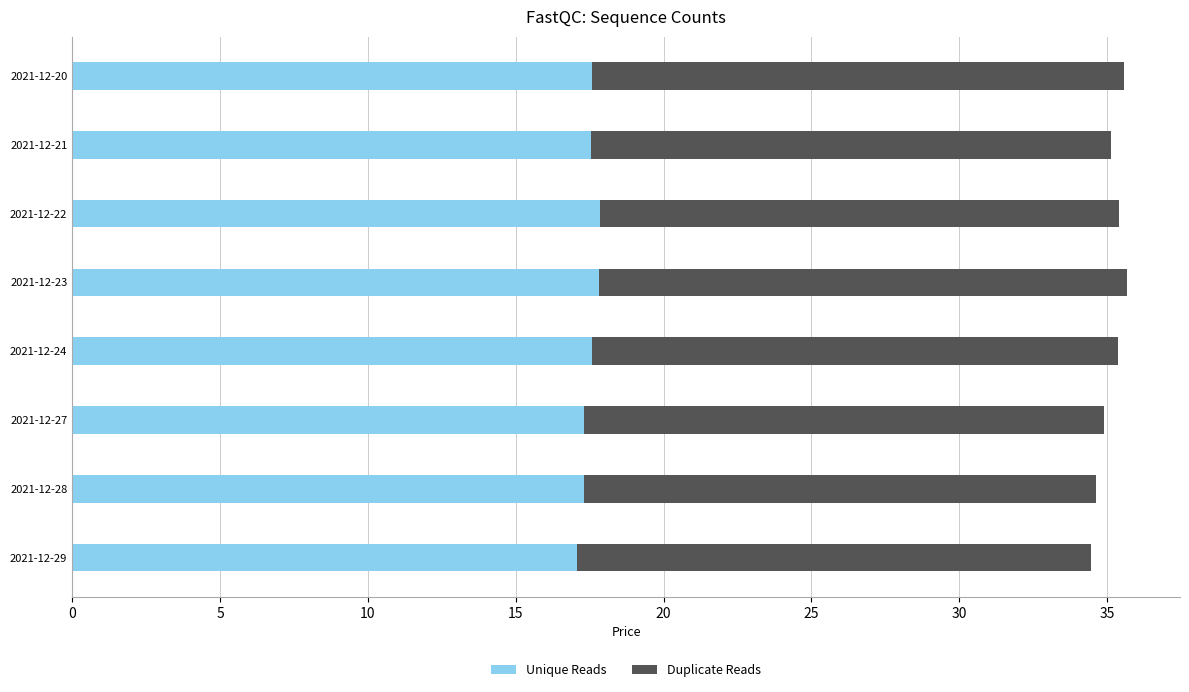

What is the difference between the maximum and minimum values in the Unique Reads series?

0.8